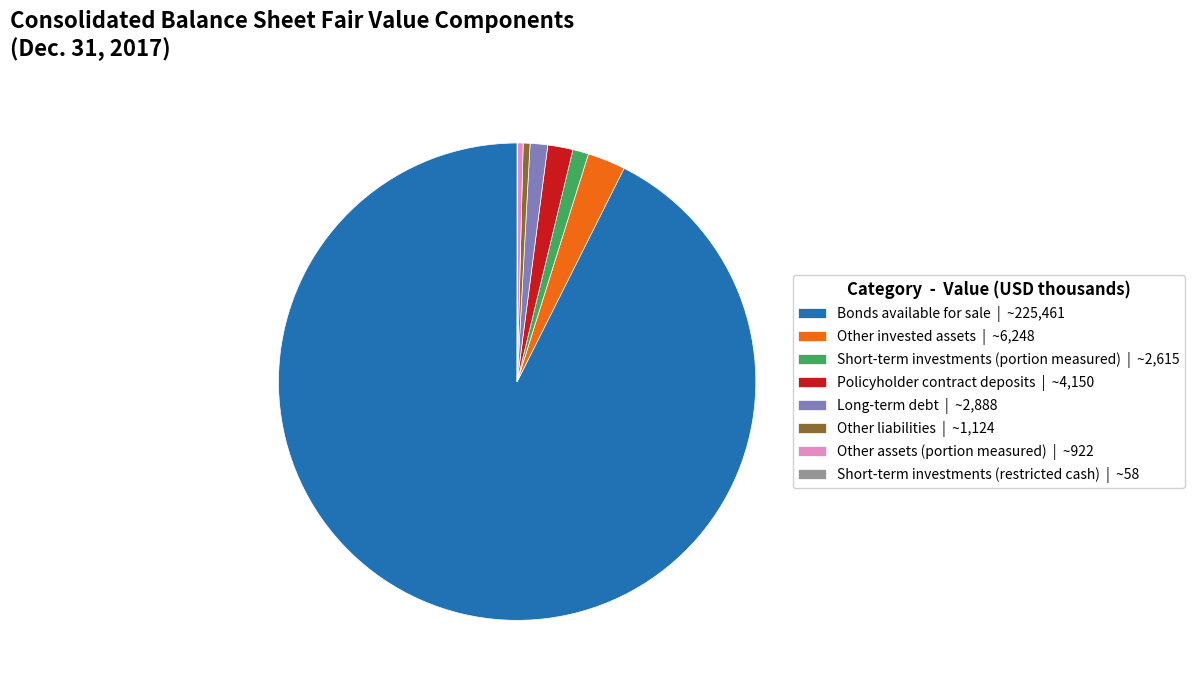

Is there a majority slice in this chart?

Yes